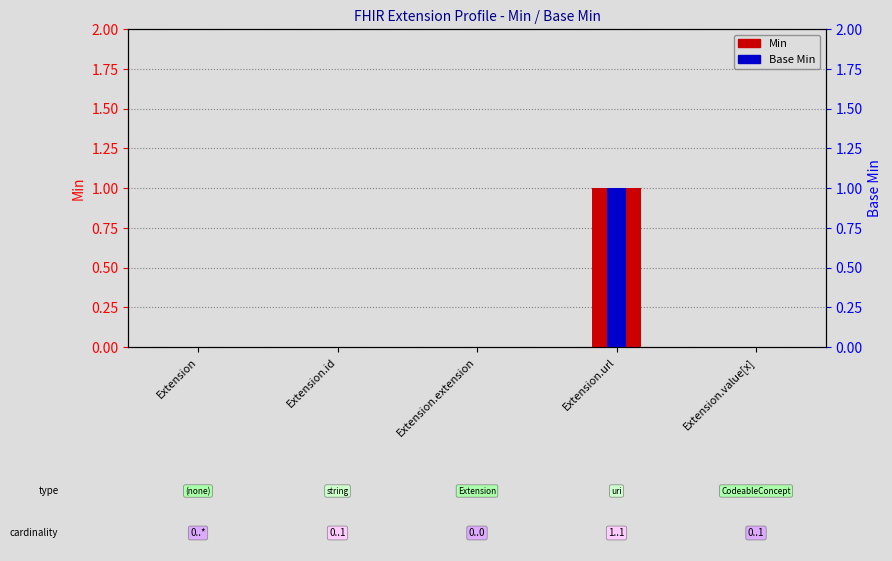

At Extension, list the series in order from smallest to largest.

Min, Base Min